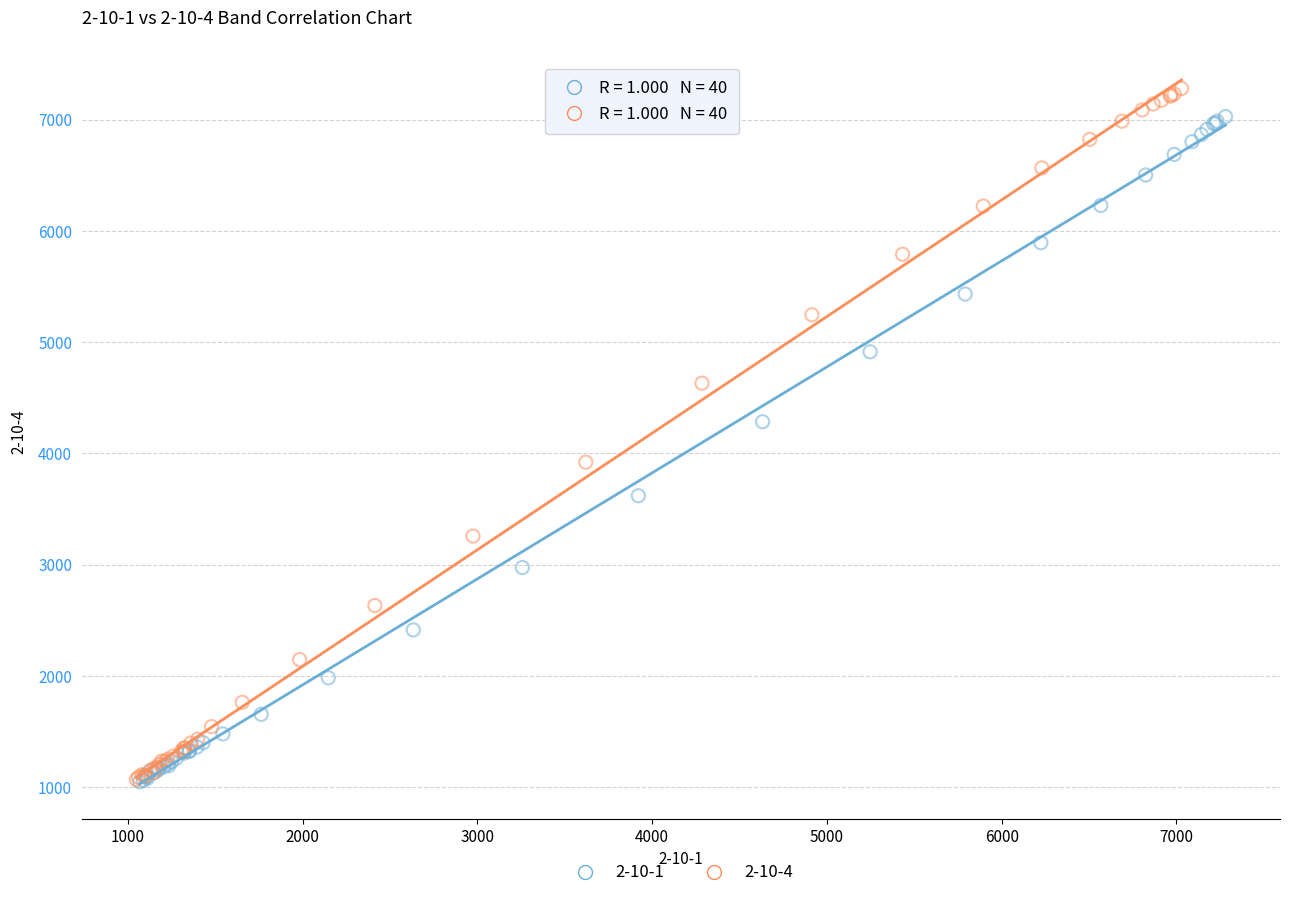

What are all the series names shown in the legend?

2-10-1, 2-10-4